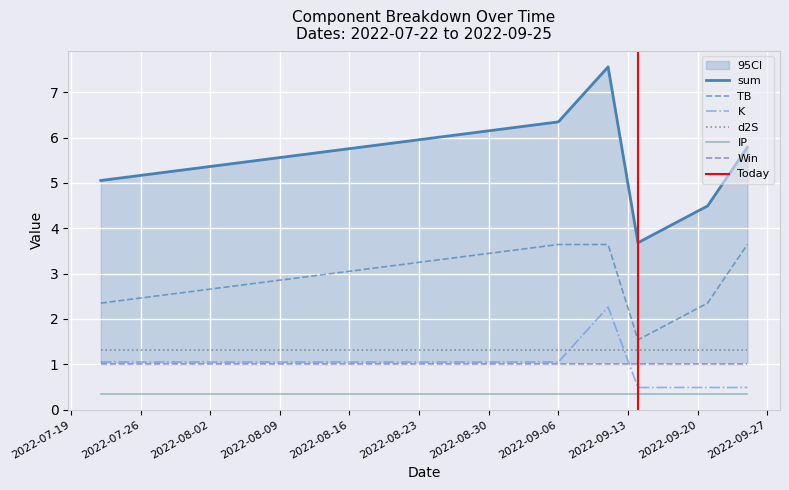

True or false: TB and K intersect in this chart.

False